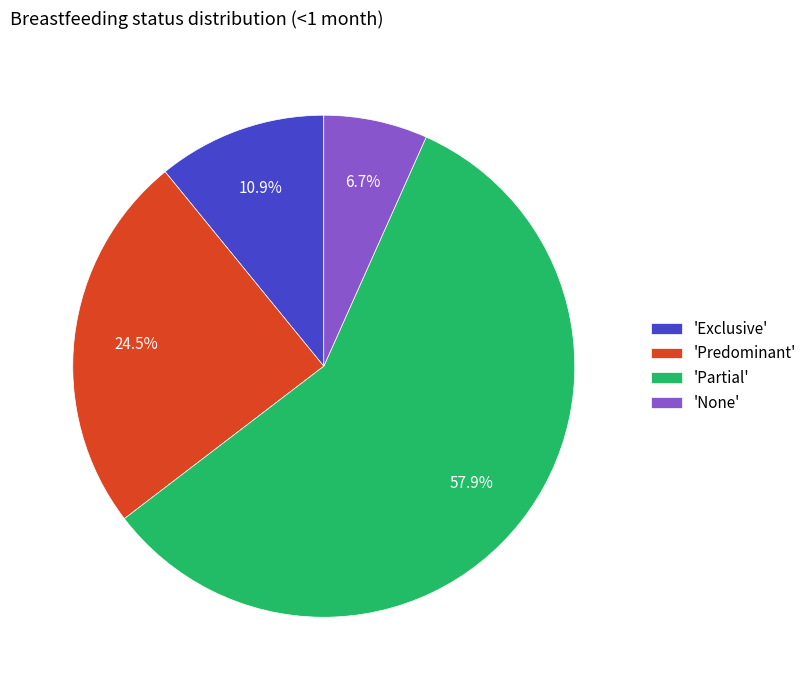

What portion of the pie excludes 'None'?

93.3%